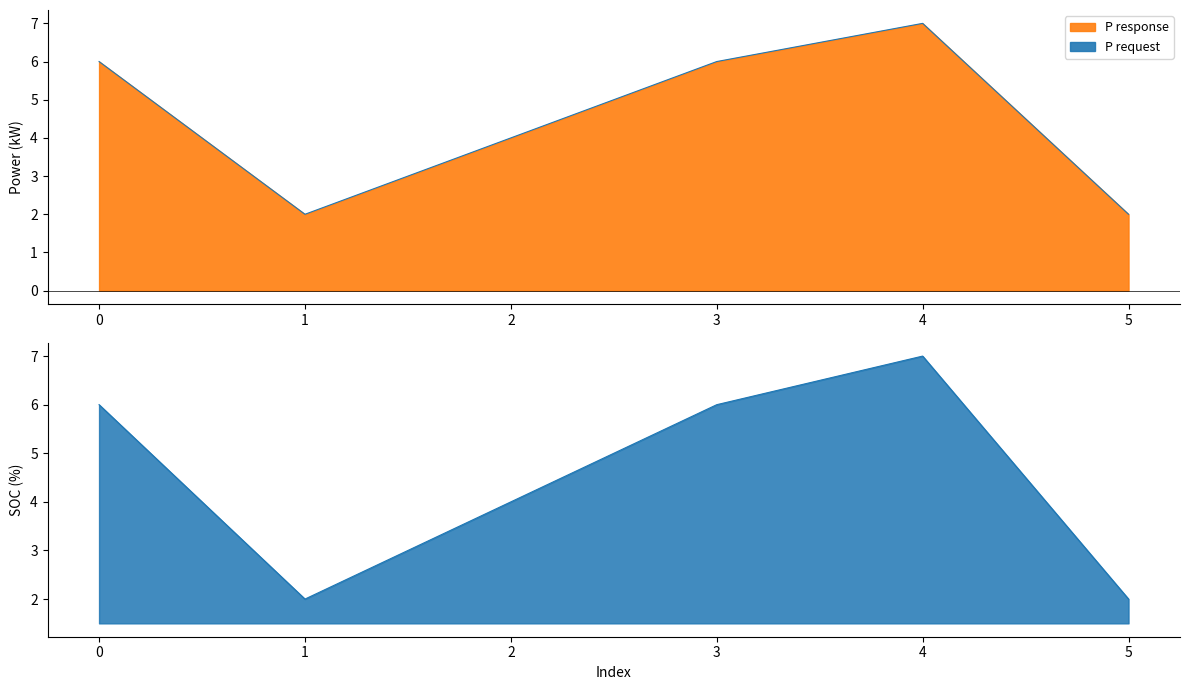

What is the value of the 5th point from the left?

7